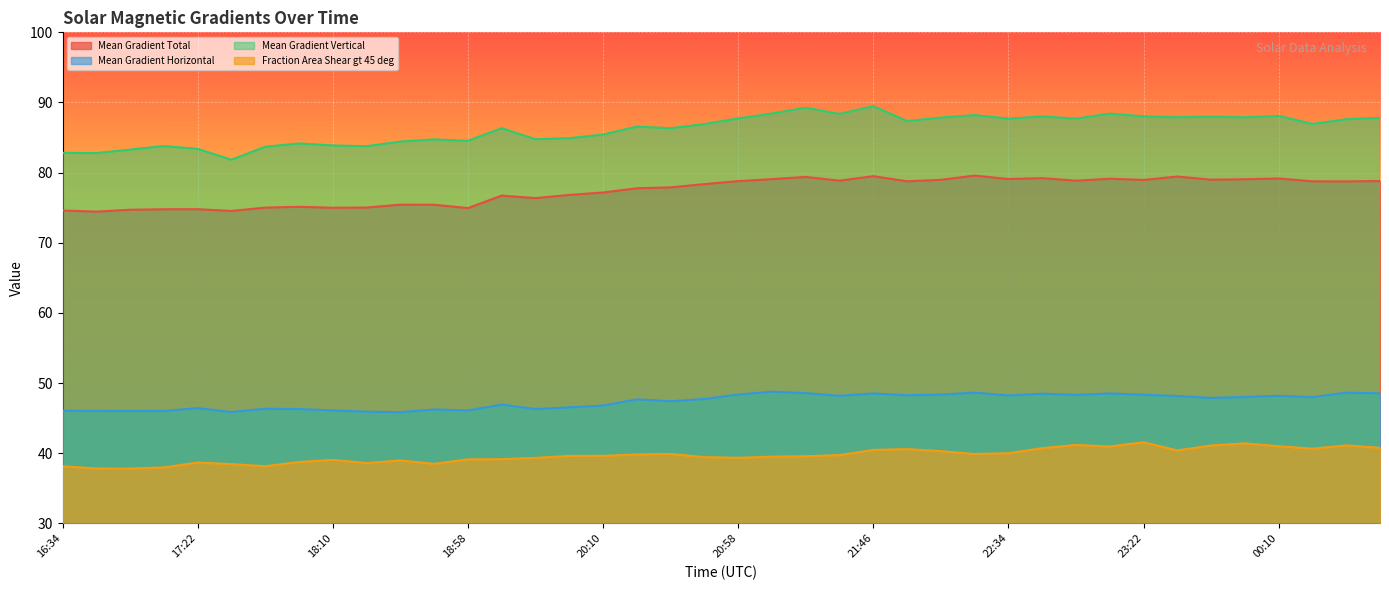

What is the approximate value of Mean Gradient Horizontal at 21:22?

48.6